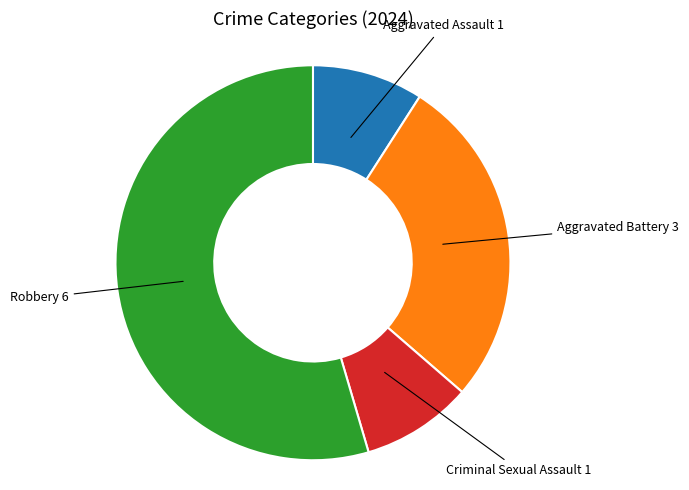

Is there any slice that represents more than half of the pie?

Yes